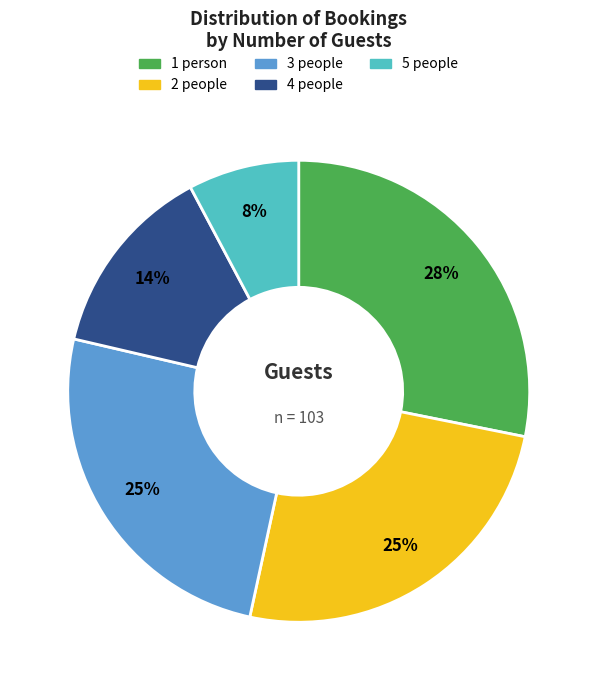

The 1 slice represents 19% of the pie. True or false?

False